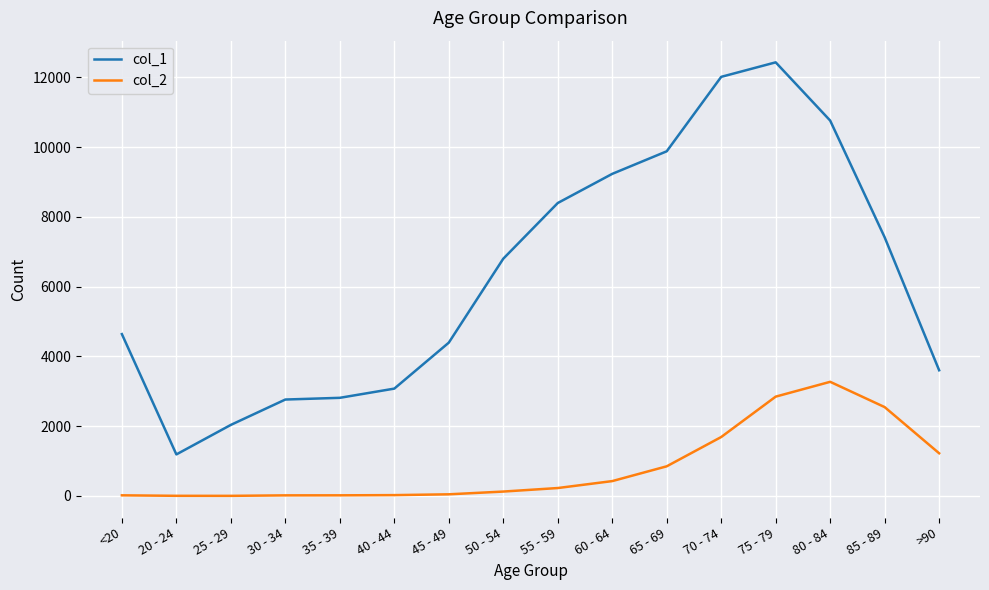

What is the approximate value of col_1 at 85 - 89, to the nearest 100?

7400